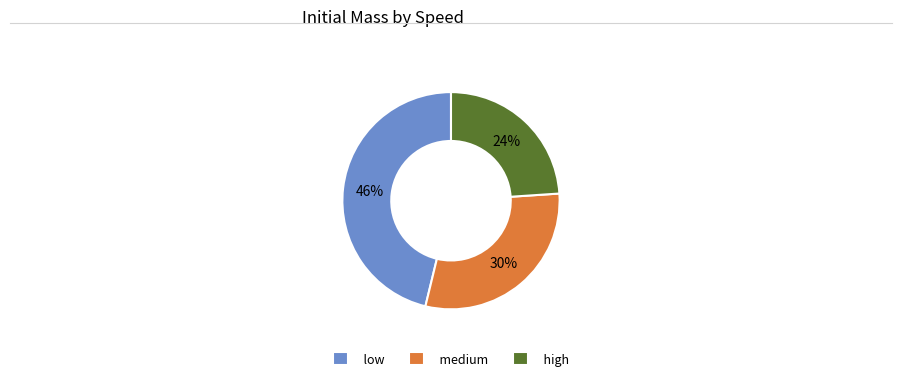

Is there any slice that represents more than half of the pie?

No